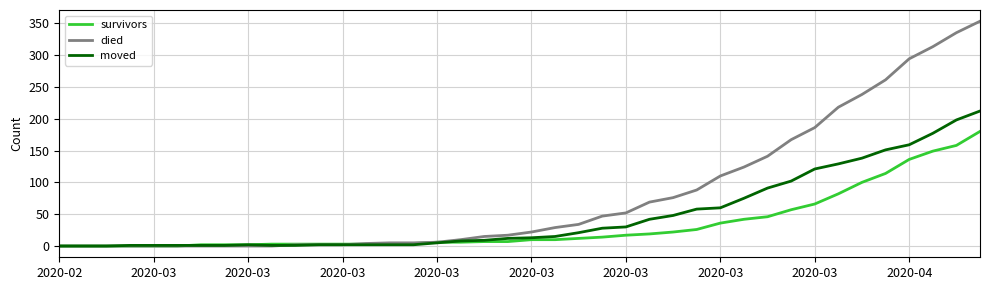

Rank the series by their average value, from lowest to highest.

survivors, moved, died